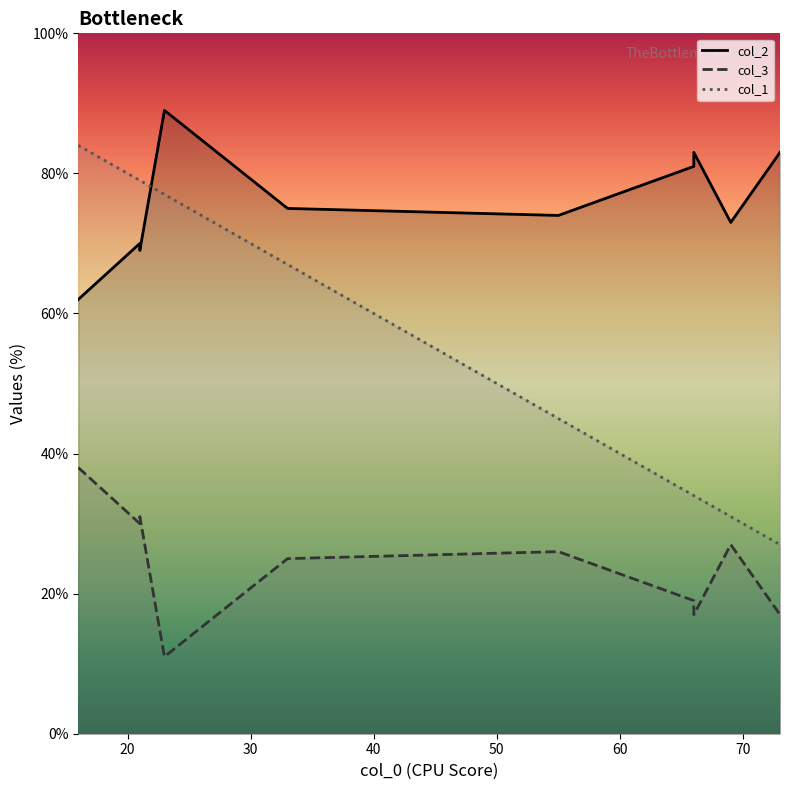

Does the chart have visible grid lines?

No